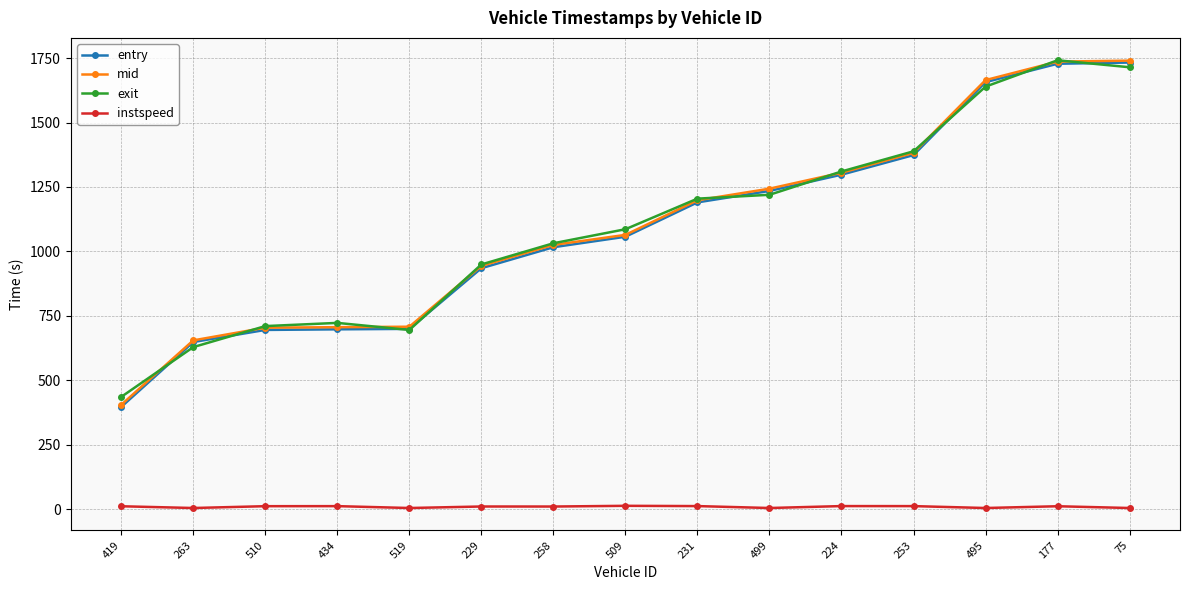

Between 229 and 177, which series saw the biggest shift?

entry